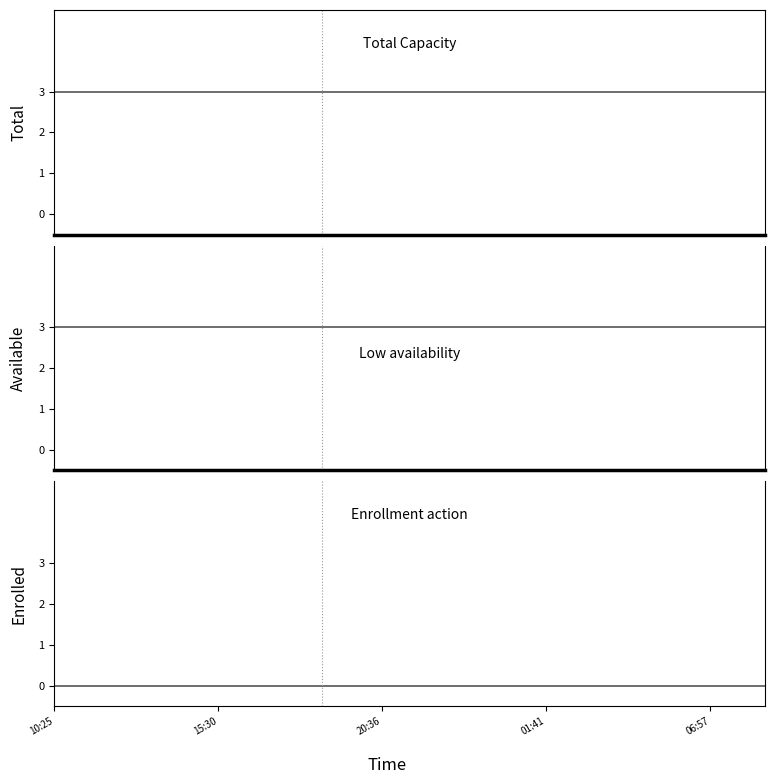

Rank the series at 10 from lowest to highest value.

enrolled, total, available